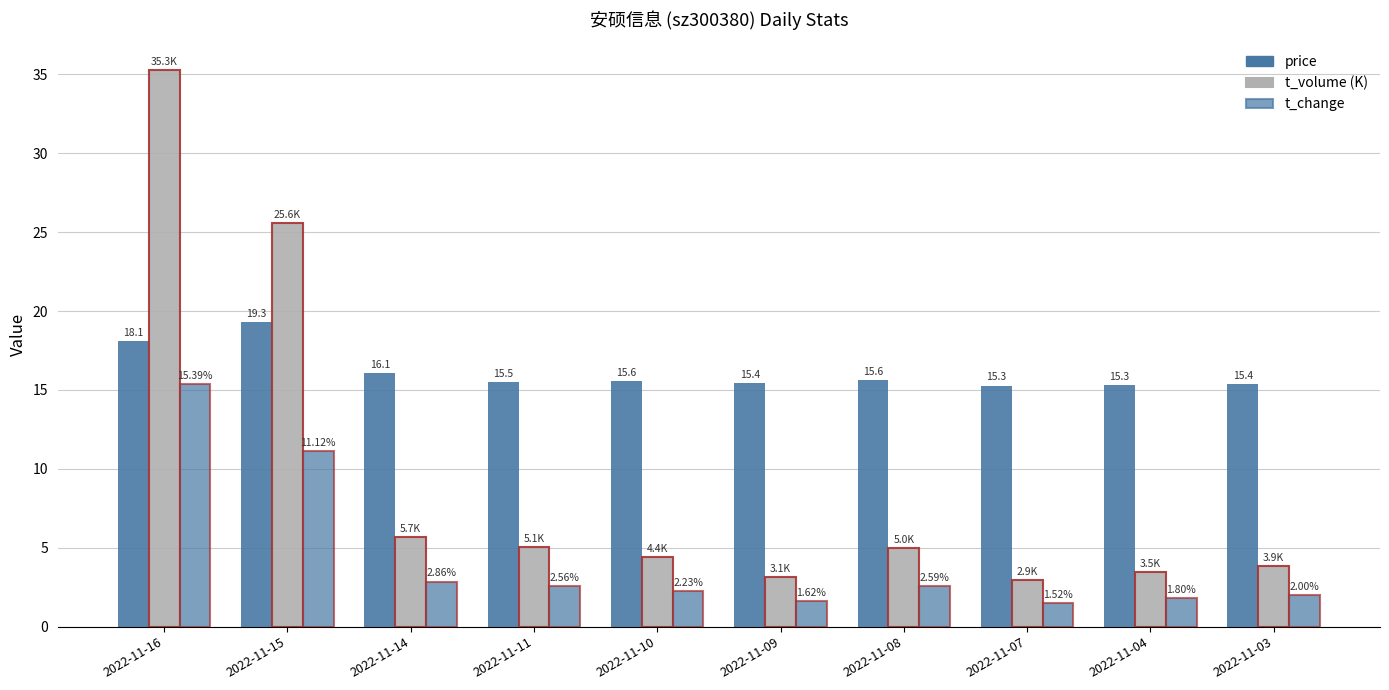

How many groups of bars are there?

10